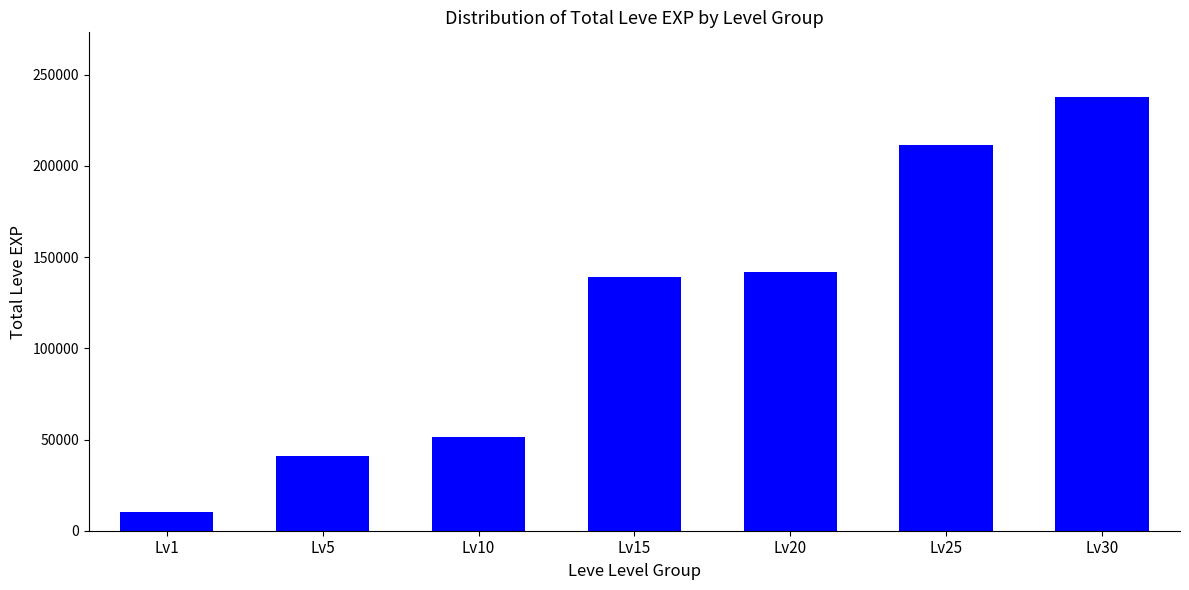

Reading right to left, transcribe all the data shown in this chart.

Lv30=237620	Lv25=211570	Lv20=141800	Lv15=138860	Lv10=51610	Lv5=40930	Lv1=10070